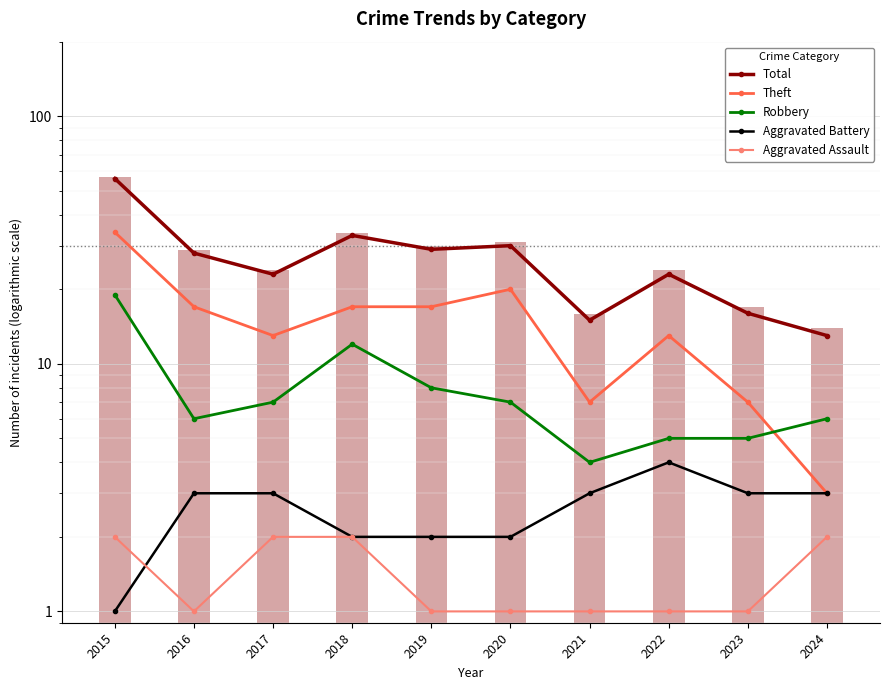

What are all the series names shown in the legend?

Total, Theft, Robbery, Aggravated Battery, Aggravated Assault